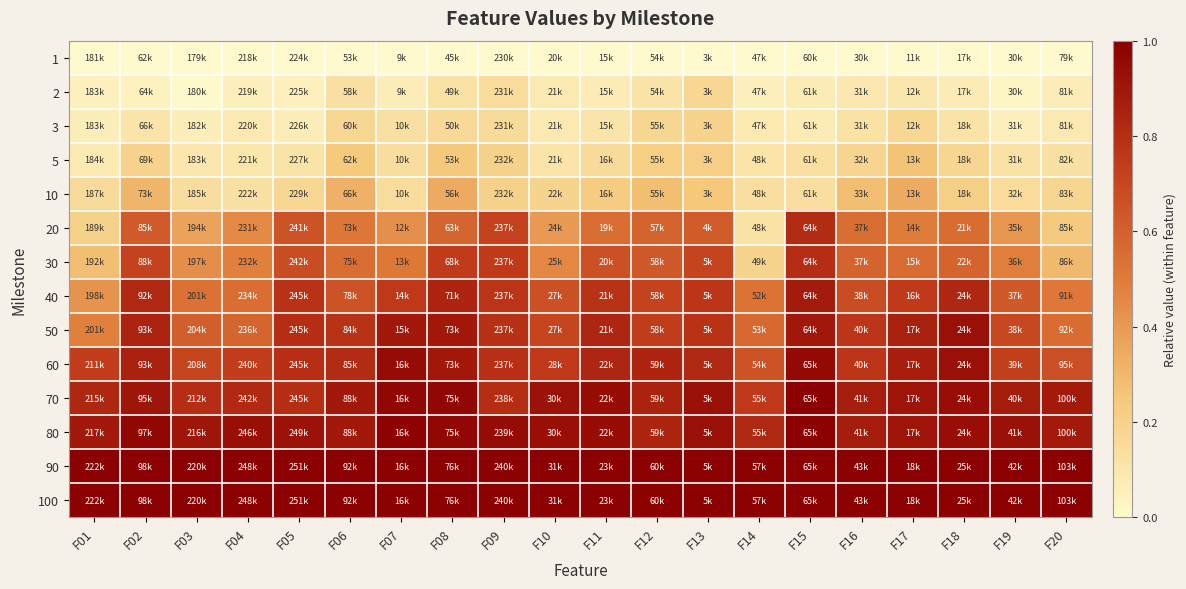

At how many categories does at least one series exceed 0?

20